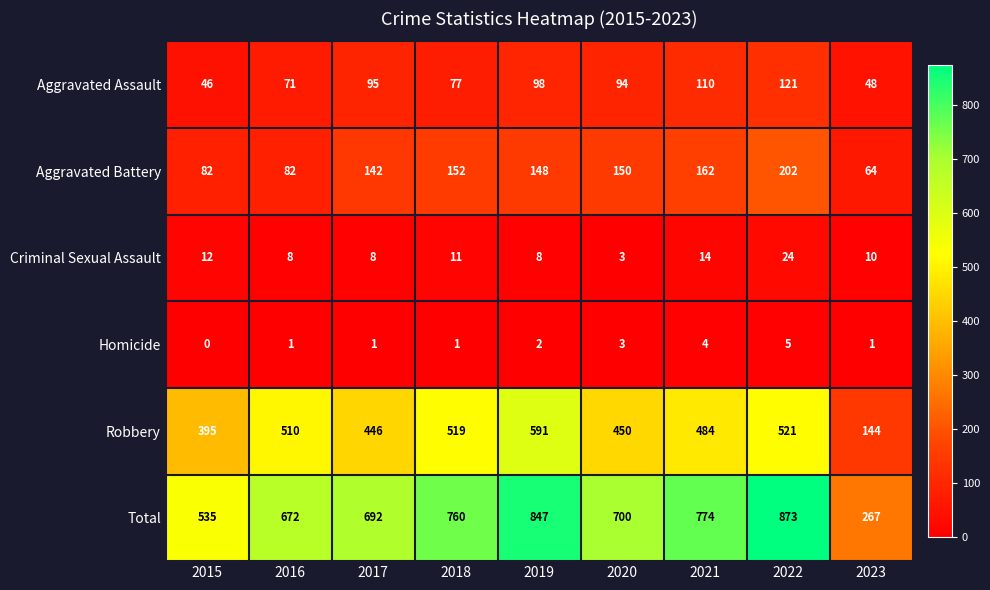

The Robbery series shows 450 at 2020. True or false?

True